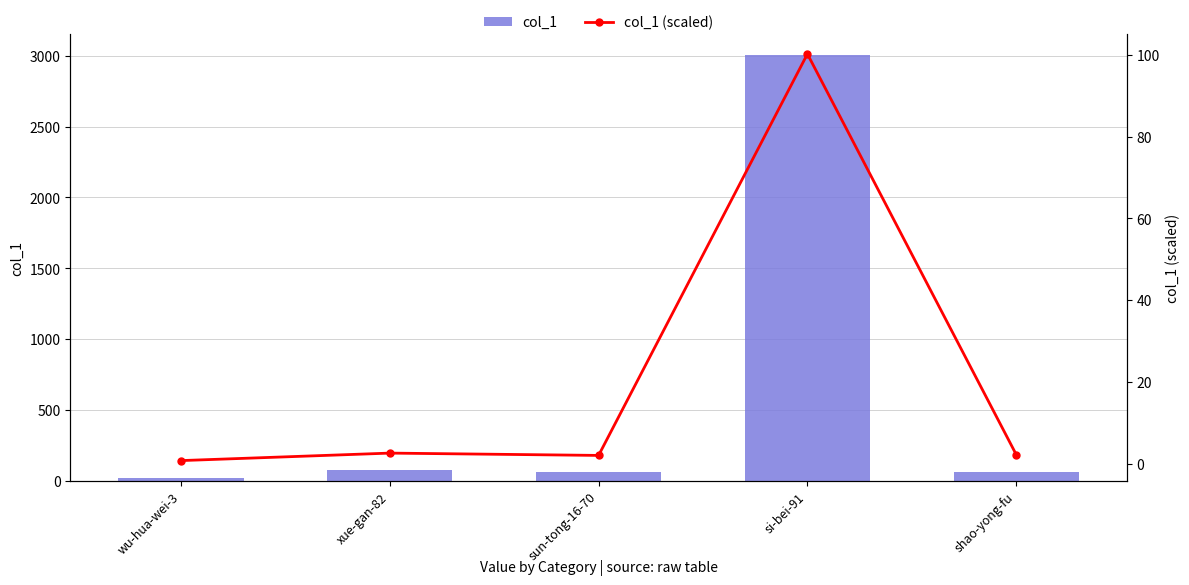

The value of col_1 at sun-tong-16-70 is 60.0. True or false?

True